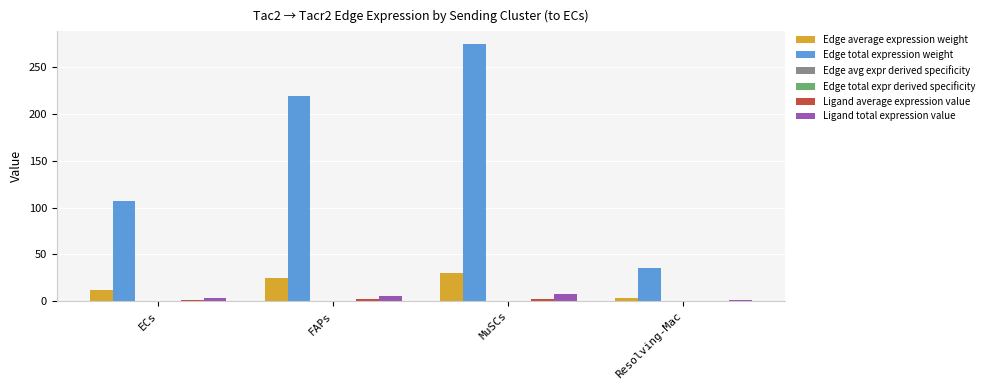

Which series has the largest total across all categories?

Edge total expression weight